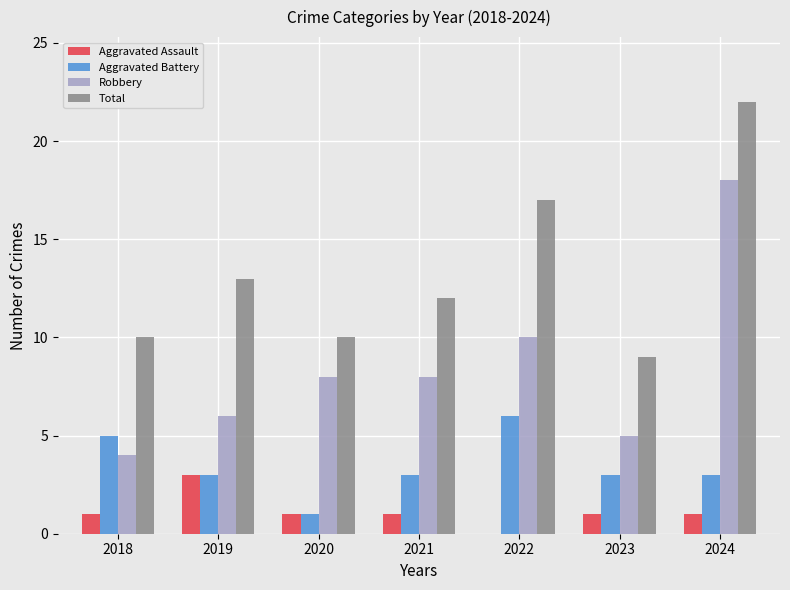

At which label is Robbery closest to 11?

2022